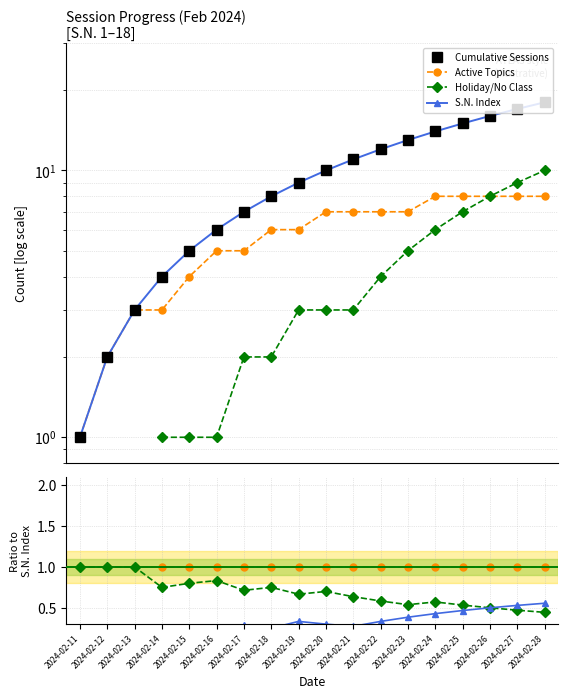

True or false: S.N. Index has more than 1 points higher than both neighbors.

False